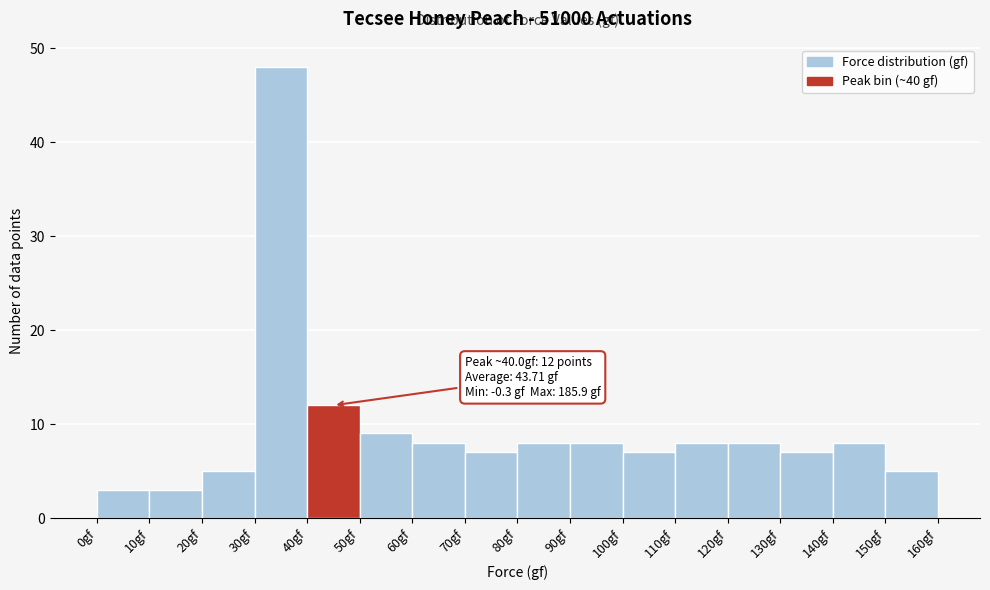

Over which range of the x-axis is the bar tallest?

30 to 40